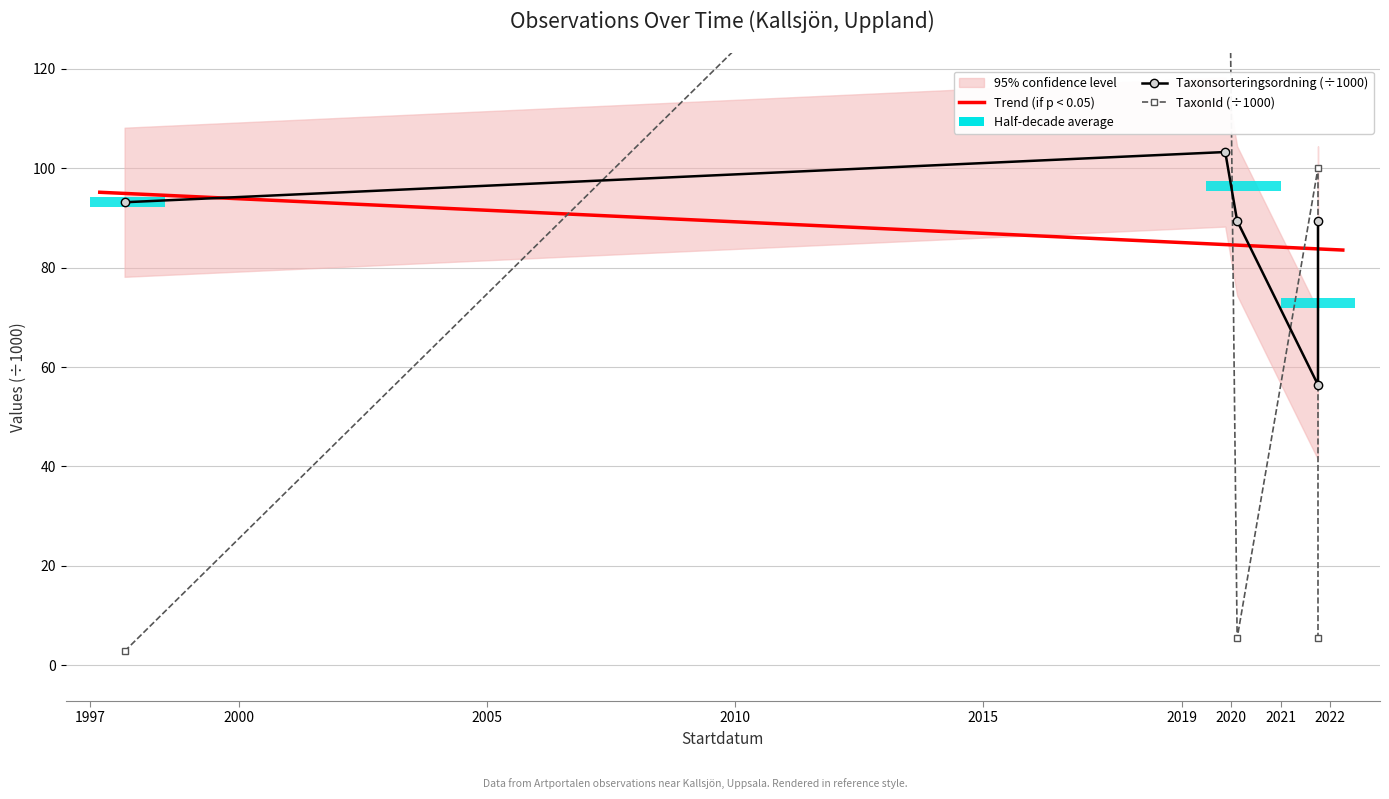

At which category does Taxonsorteringsordning reach its first local peak?

2019-11-18